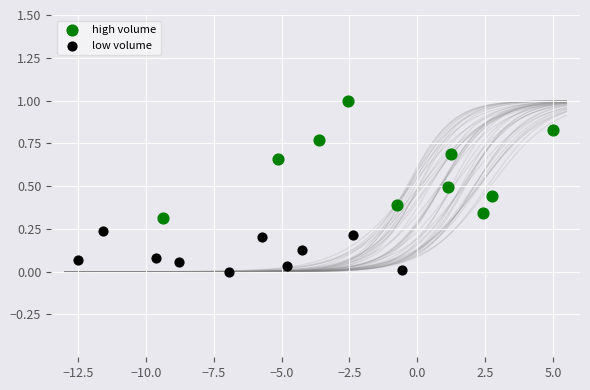

What are all the series names shown in the legend?

high volume, low volume